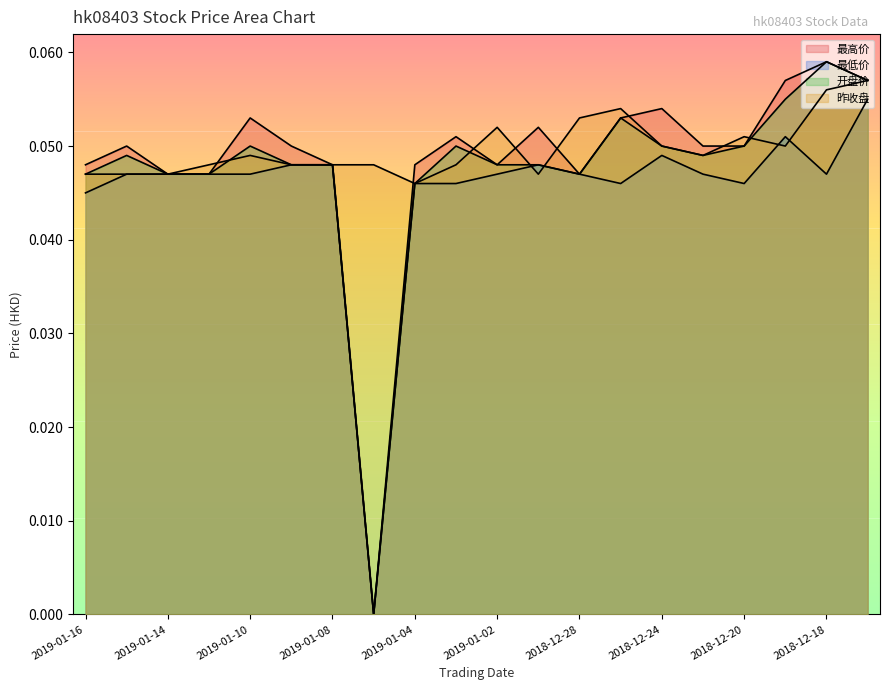

What is the value of the 最高价 point at the 16th from the left?

0.1